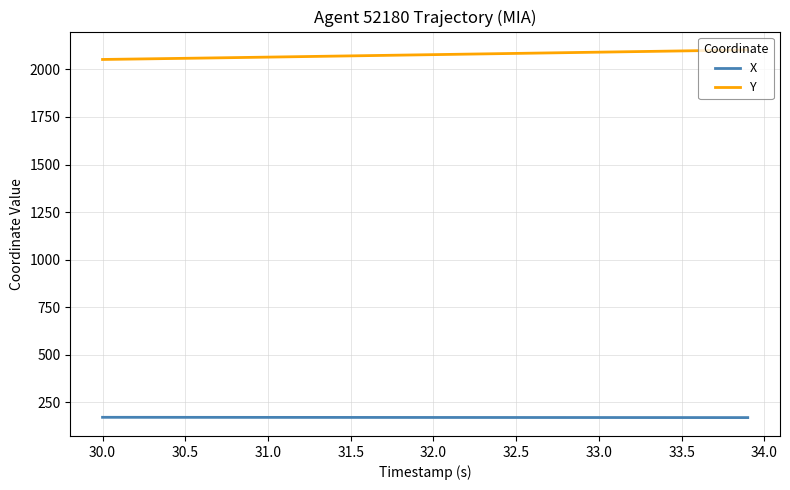

At how many categories does at least one series exceed 509?

40